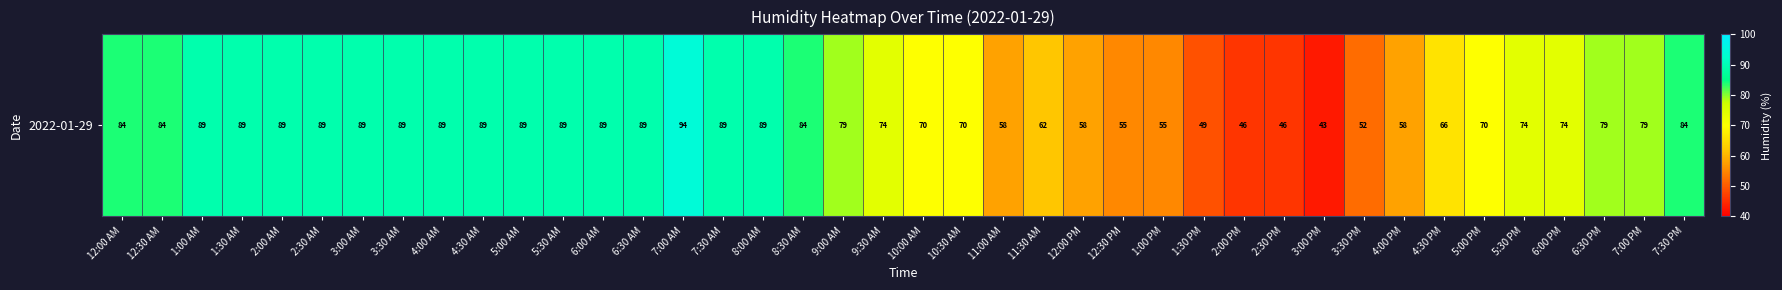

List the labels in order of value, smallest first.

3:00 PM, 2:00 PM, 2:30 PM, 1:30 PM, 3:30 PM, 12:30 PM, 1:00 PM, 11:00 AM, 12:00 PM, 4:00 PM, 11:30 AM, 4:30 PM, 10:00 AM, 10:30 AM, 5:00 PM, 9:30 AM, 5:30 PM, 6:00 PM, 9:00 AM, 6:30 PM, 7:00 PM, 12:00 AM, 12:30 AM, 8:30 AM, 7:30 PM, 1:00 AM, 1:30 AM, 2:00 AM, 2:30 AM, 3:00 AM, 3:30 AM, 4:00 AM, 4:30 AM, 5:00 AM, 5:30 AM, 6:00 AM, 6:30 AM, 7:30 AM, 8:00 AM, 7:00 AM